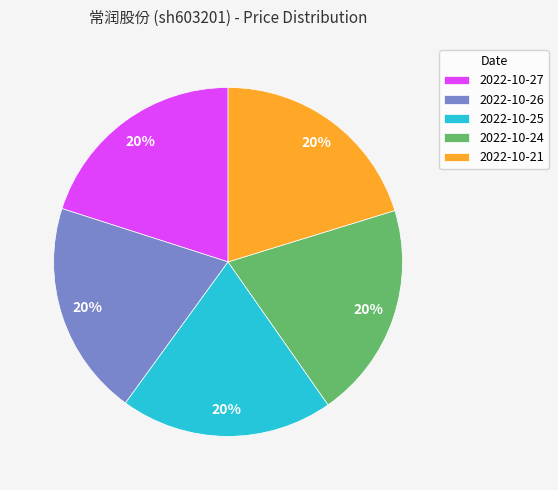

Approximately how many times larger is the value at 2022-10-27 compared to 2022-10-24?

1.0